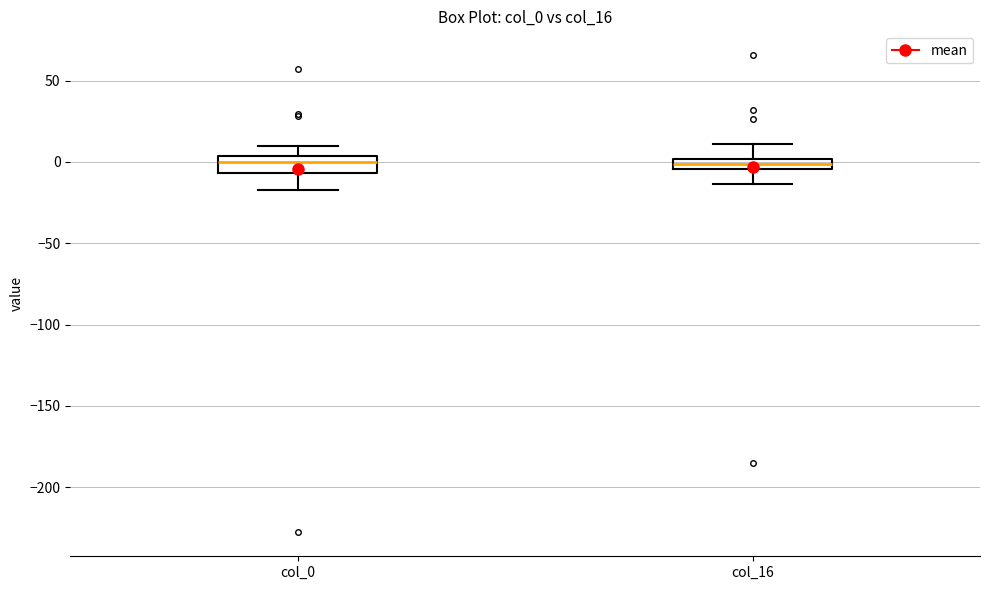

Where does the lower whisker of the box for col_0 end on the y-axis? The values are not printed on the chart, so give them approximately, as read against the axis.

-15